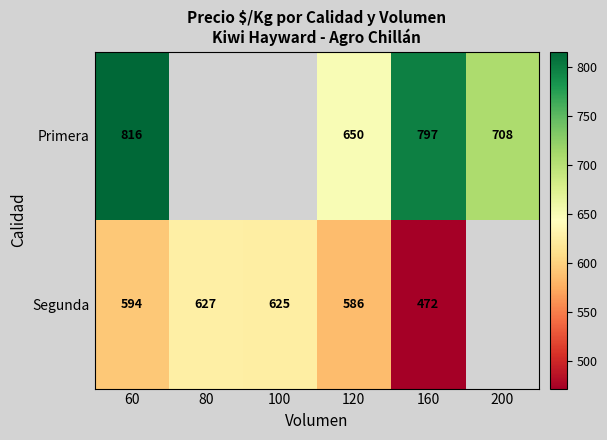

Which has a higher value, 60 or 200?

60